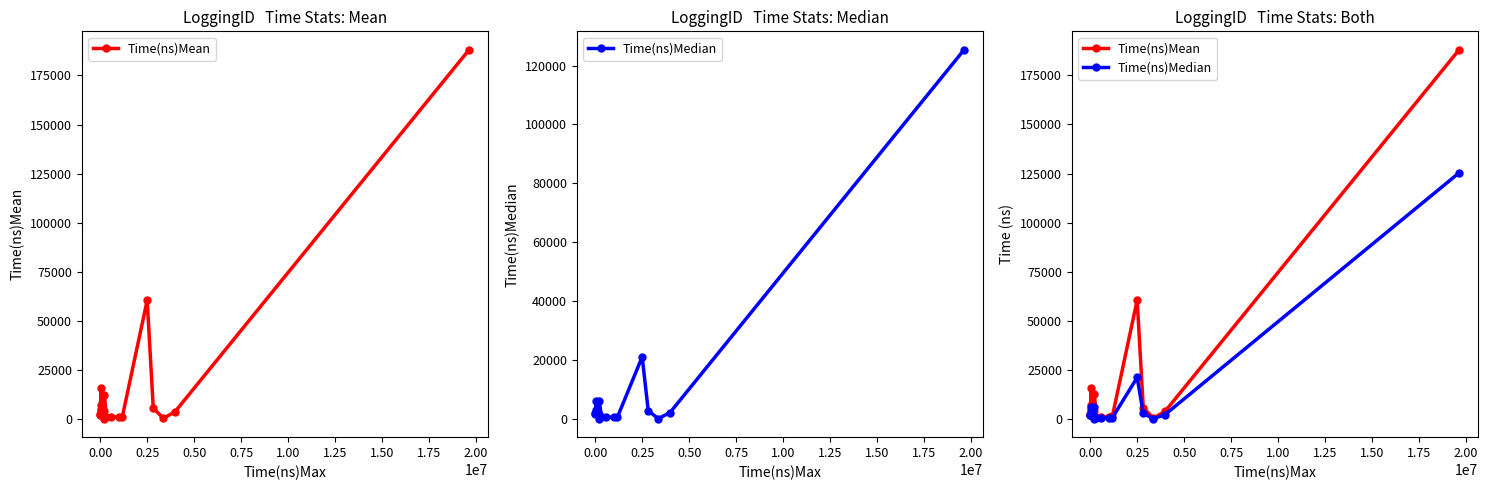

Reading left to right, what are all the values shown in this chart?

Time(ns)Mean: 1914.7	2673.0	15943.2	5057.9	4012.2	7124.1	2354.8	2469.9	266.6	4104.5	12468.5	1095.4	1201.1	1110.8	1246.0	60556.5	5692.6	421.9	3850.7	188048.4
Time(ns)Median: 1780.5	2062.0	6263.5	2414.5	2956.0	2166.0	1400.0	1588.0	112.0	1662.0	6164.5	555.0	701.0	599.0	569.0	21117.0	2777.0	141.0	2216.0	125366.0